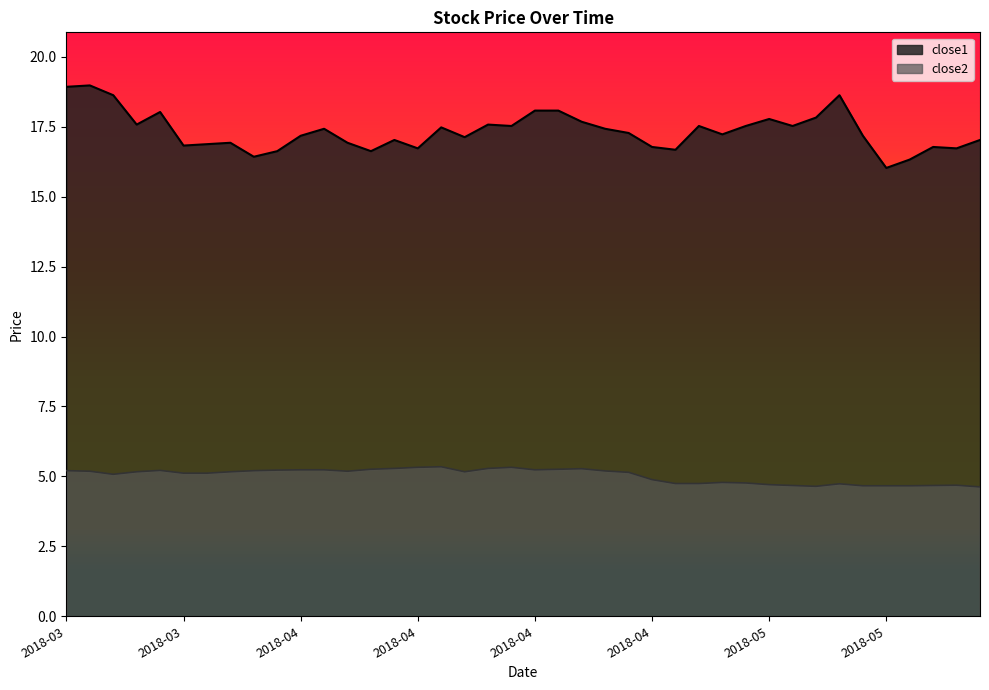

Count the number of data series in this chart.

2